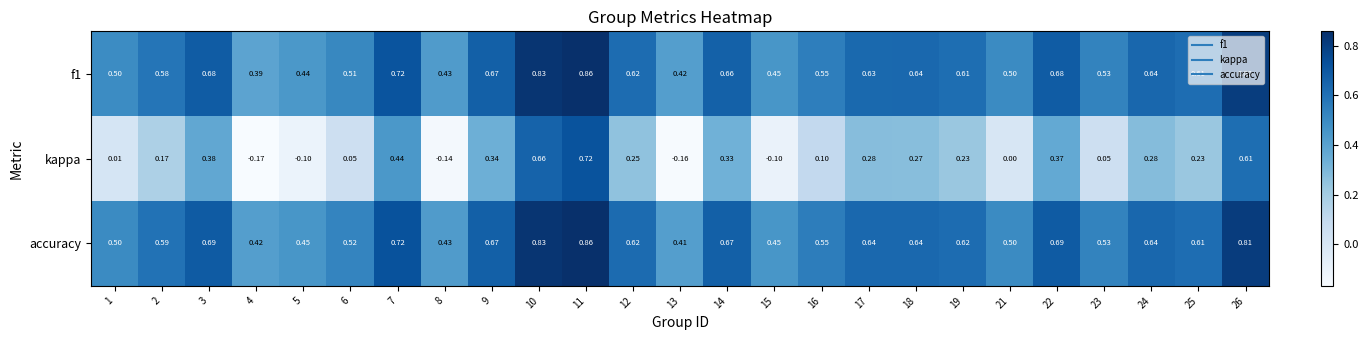

Between 3 and 12, which series saw the biggest shift?

kappa